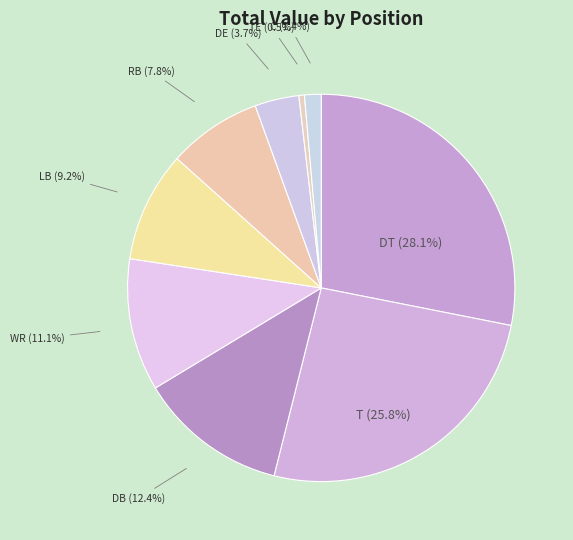

How many segments does this pie chart have?

9